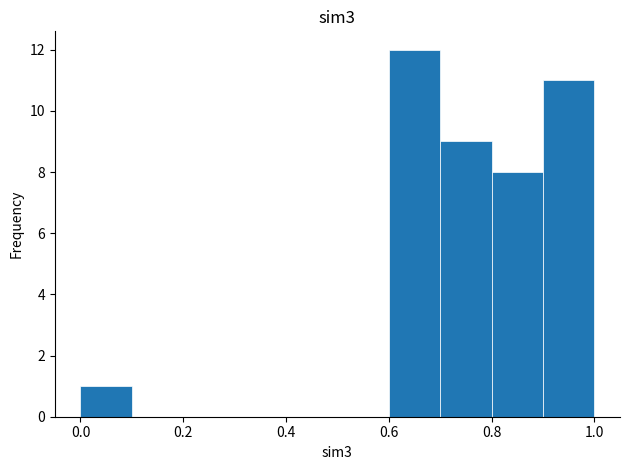

Reading left to right, transcribe this chart: for each bar, give the range it covers on the x-axis and its height. The values are not printed on the chart, so give them approximately, as read against the axis.

0.0 to 0.1: 1
0.1 to 0.2: 0
0.2 to 0.3: 0
0.3 to 0.4: 0
0.4 to 0.5: 0
0.5 to 0.6: 0
0.6 to 0.7: 12
0.7 to 0.8: 9
0.8 to 0.9: 8
0.9 to 1.0: 11